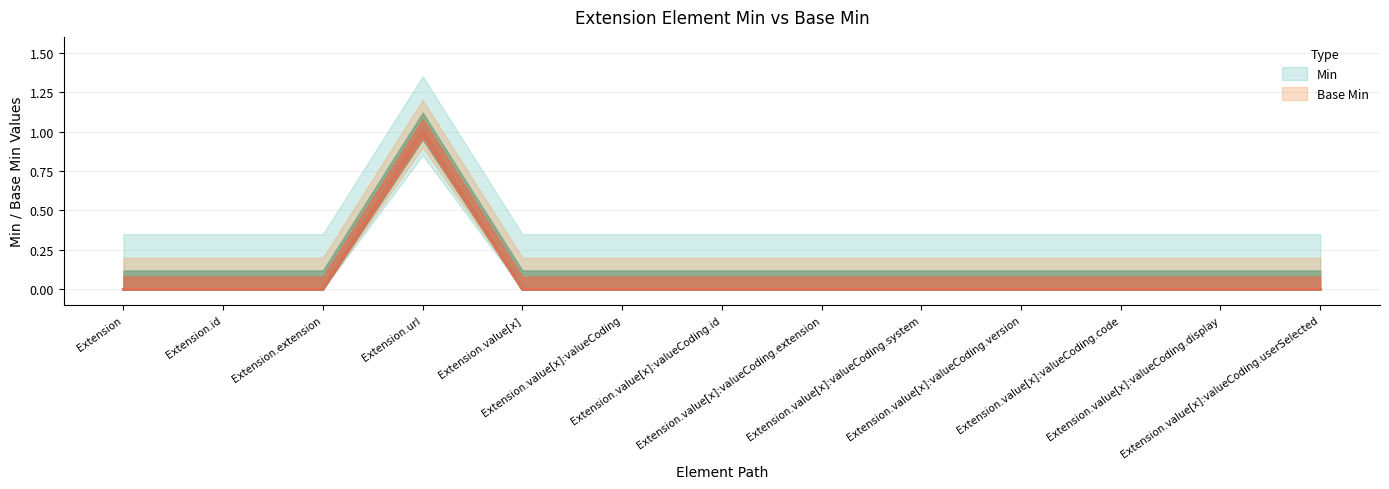

How many lines are shown in the chart?

2